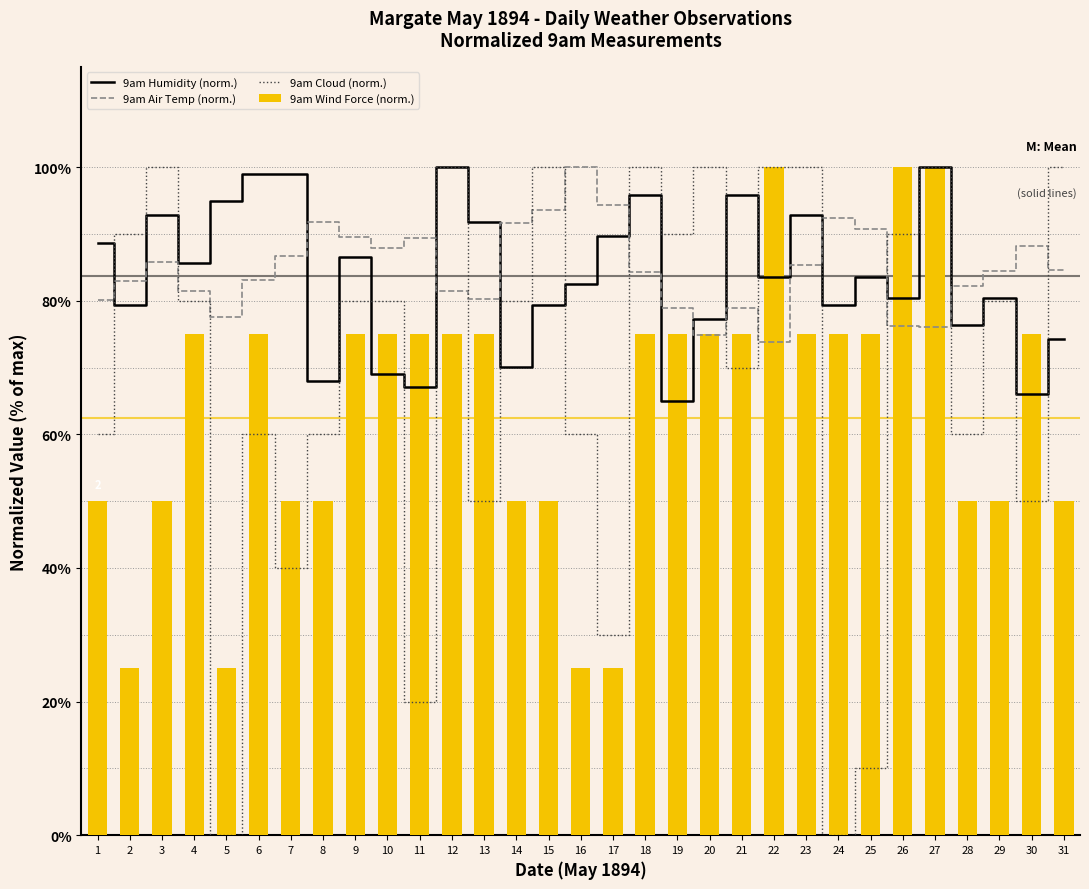

Reading right to left, extract all data points from this chart.

9am Humidity (norm.): 31=74.2	30=66.0	29=80.4	28=76.3	27=100.0	26=80.4	25=83.5	24=79.4	23=92.8	22=83.5	21=95.9	20=77.3	19=64.9	18=95.9	17=89.7	16=82.5	15=79.4	14=70.1	13=91.8	12=100.0	11=67.0	10=69.1	9=86.6	8=68.0	7=99.0	6=99.0	5=94.8	4=85.6	3=92.8	2=79.4	1=88.7
9am Air Temp (norm.): 31=84.7	30=88.1	29=84.5	28=82.2	27=76.1	26=76.2	25=90.8	24=92.4	23=85.3	22=73.8	21=78.9	20=74.9	19=78.9	18=84.3	17=94.4	16=100.0	15=93.6	14=91.6	13=80.2	12=81.5	11=89.4	10=88.0	9=89.6	8=91.7	7=86.6	6=83.2	5=77.6	4=81.5	3=85.8	2=83.0	1=80.0
9am Cloud (norm.): 31=100.0	30=50.0	29=80.0	28=60.0	27=100.0	26=90.0	25=10.0	24=0.0	23=100.0	22=100.0	21=70.0	20=100.0	19=90.0	18=100.0	17=30.0	16=60.0	15=100.0	14=80.0	13=50.0	12=100.0	11=20.0	10=80.0	9=80.0	8=60.0	7=40.0	6=60.0	5=0.0	4=80.0	3=100.0	2=90.0	1=60.0
9am Wind Force (norm.): 31=50.0	30=75.0	29=50.0	28=50.0	27=100.0	26=100.0	25=75.0	24=75.0	23=75.0	22=100.0	21=75.0	20=75.0	19=75.0	18=75.0	17=25.0	16=25.0	15=50.0	14=50.0	13=75.0	12=75.0	11=75.0	10=75.0	9=75.0	8=50.0	7=50.0	6=75.0	5=25.0	4=75.0	3=50.0	2=25.0	1=50.0